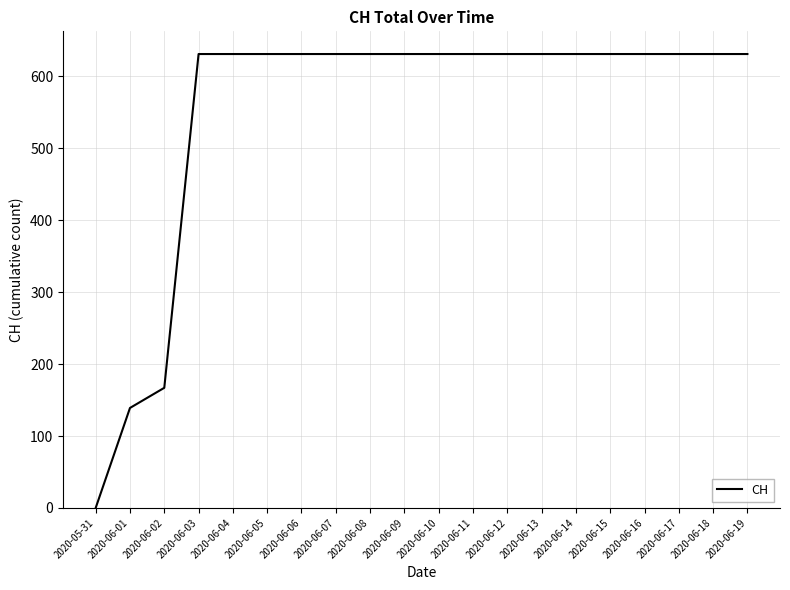

What position from the right is 2020-06-16?

4